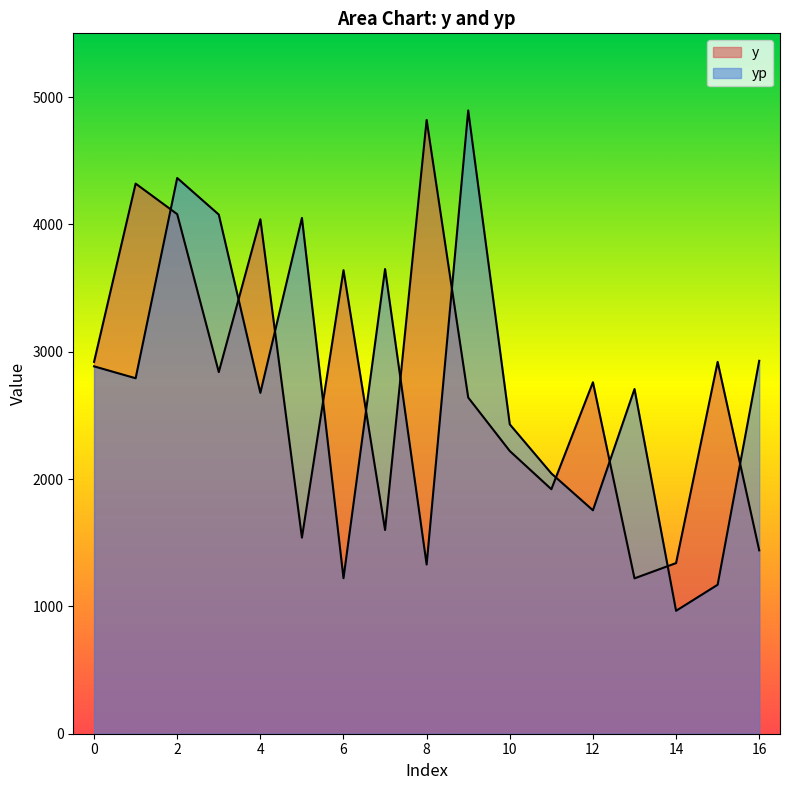

Reading left to right, list all the values displayed in this chart.

y: 0=2920.0	1=4320.0	2=4080.0	3=2840.0	4=4040.0	5=1540.0	6=3640.0	7=1600.0	8=4820.0	9=2640.0	10=2220.0	11=1920.0	12=2760.0	13=1220.0	14=1340.0	15=2920.0	16=1440.0
yp: 0=2885.0	1=2791.5	2=4364.2	3=4076.7	4=2676.7	5=4050.4	6=1221.5	7=3649.1	8=1328.8	9=4894.6	10=2429.5	11=2044.1	12=1754.6	13=2706.9	14=965.3	15=1169.9	16=2928.4